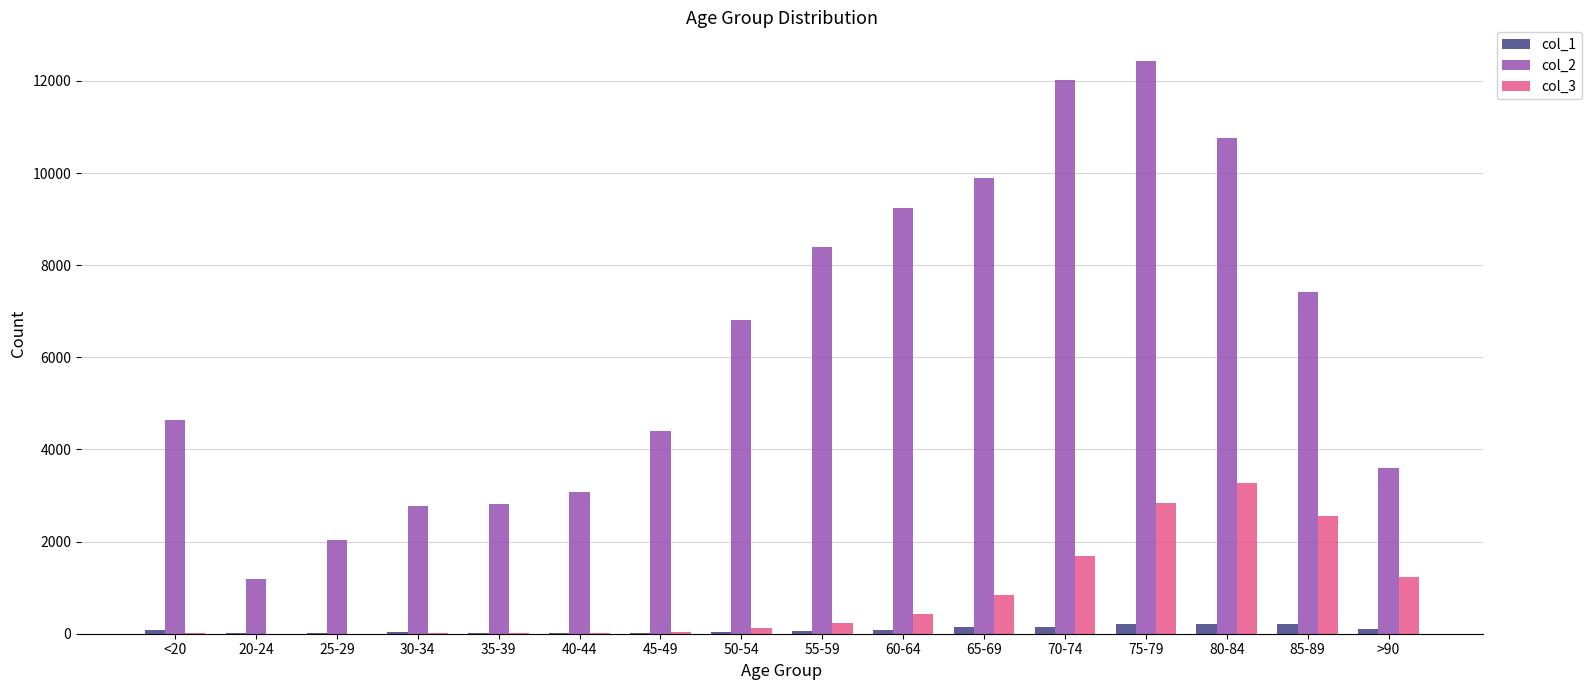

Which category has the highest value across all series?

75-79